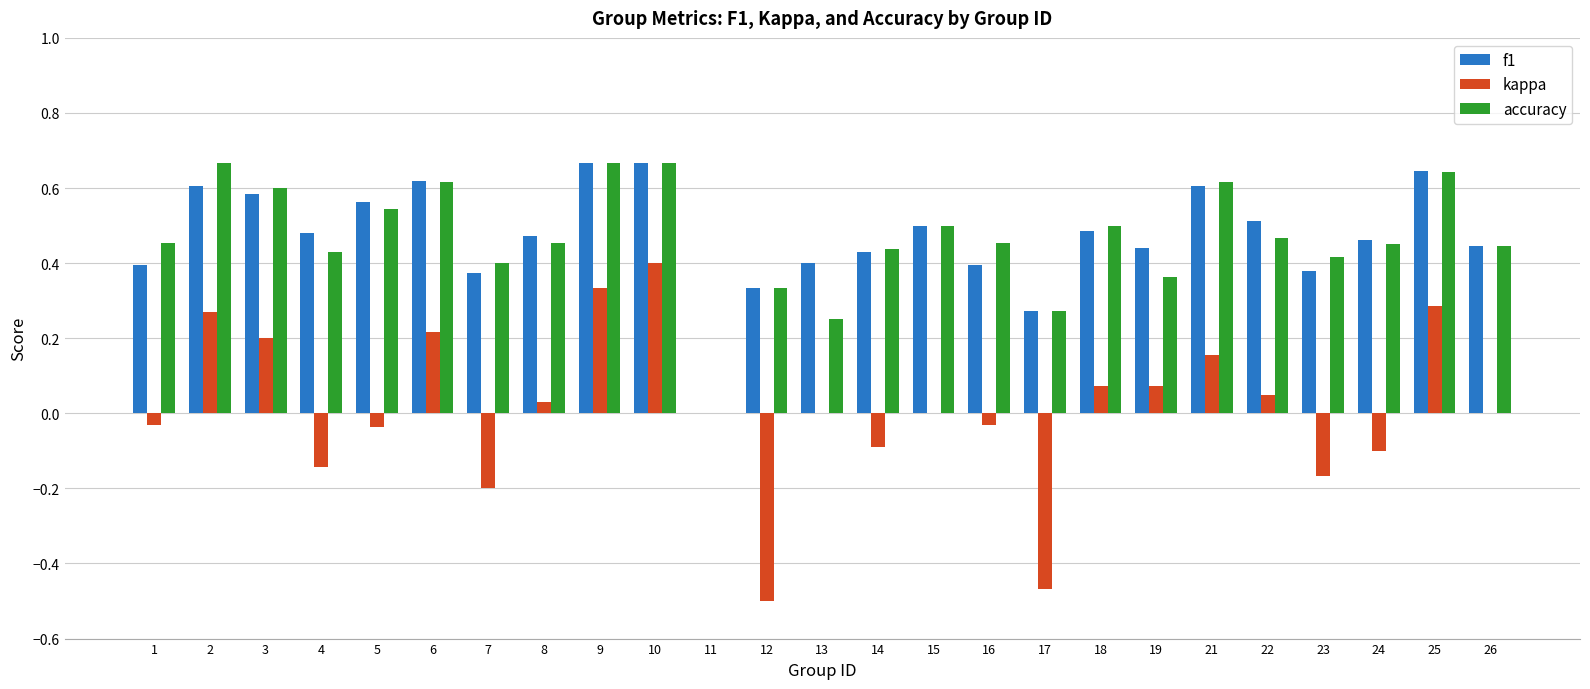

What is the sum of all accuracy values?

11.6